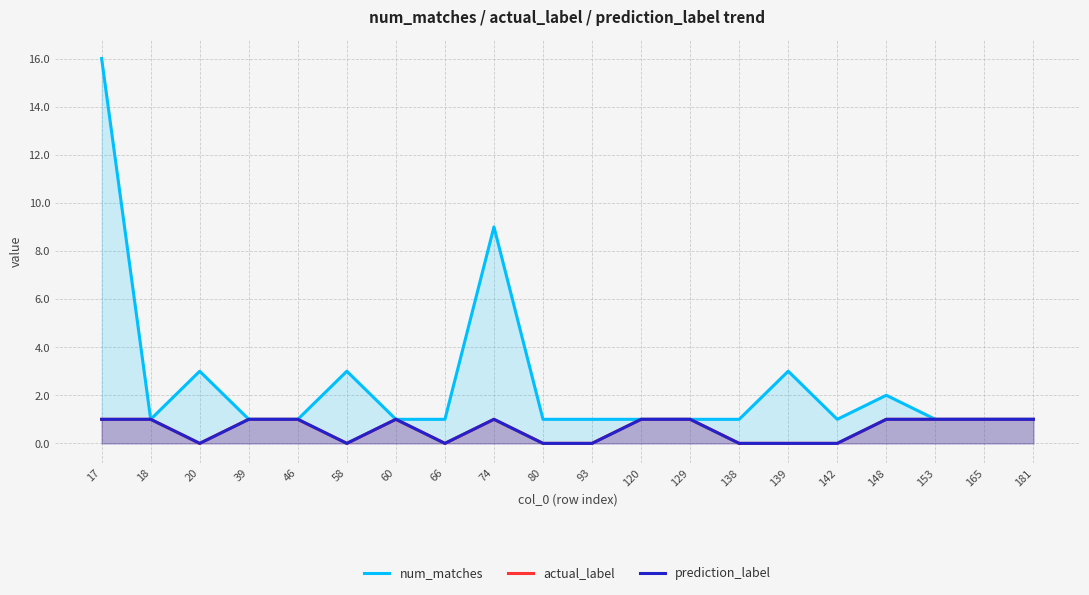

Reading right to left, transcribe all the data shown in this chart.

num_matches: 181=1	165=1	153=1	148=2	142=1	139=3	138=1	129=1	120=1	93=1	80=1	74=9	66=1	60=1	58=3	46=1	39=1	20=3	18=1	17=16
actual_label: 181=1	165=1	153=1	148=1	142=0	139=0	138=0	129=1	120=1	93=0	80=0	74=1	66=0	60=1	58=0	46=1	39=1	20=0	18=1	17=1
prediction_label: 181=1	165=1	153=1	148=1	142=0	139=0	138=0	129=1	120=1	93=0	80=0	74=1	66=0	60=1	58=0	46=1	39=1	20=0	18=1	17=1